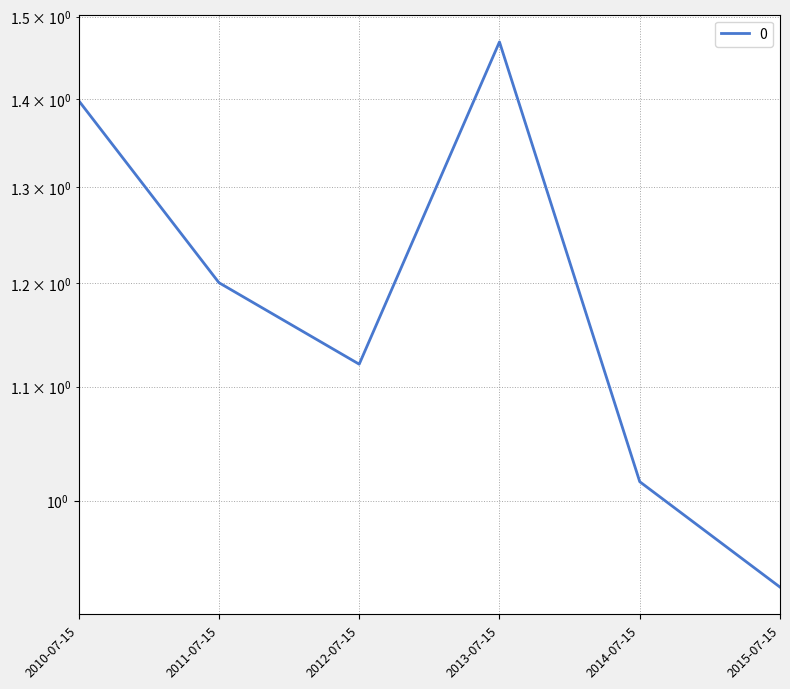

What is the difference between the second highest and minimum values?

0.5